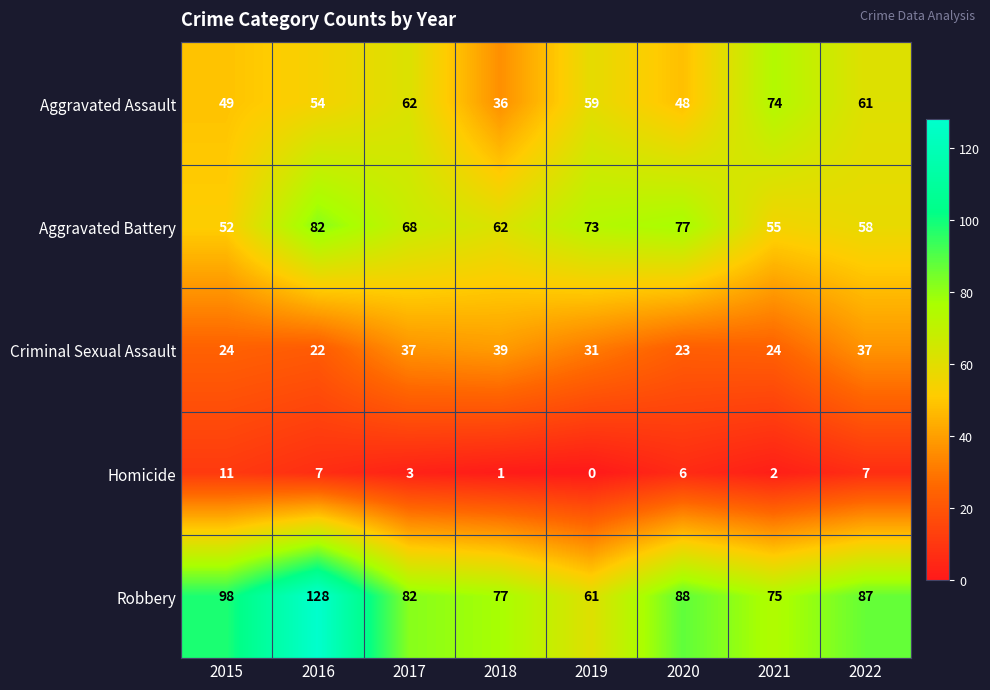

Which series has the largest total across all categories?

Robbery